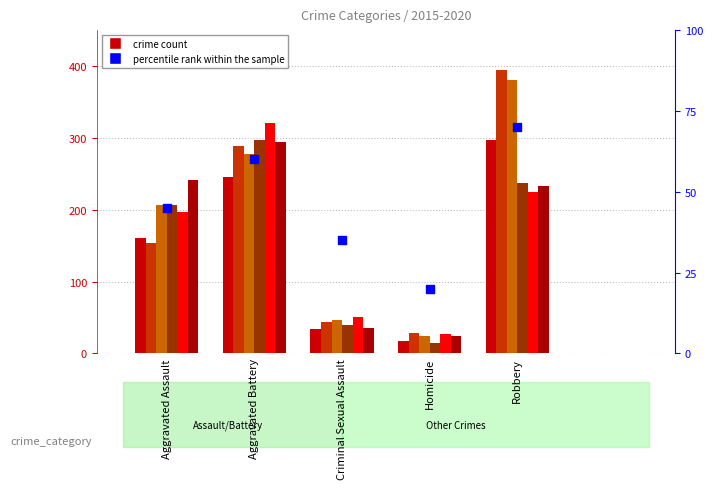

What is the change in value from Aggravated Assault to Aggravated Battery?

+15